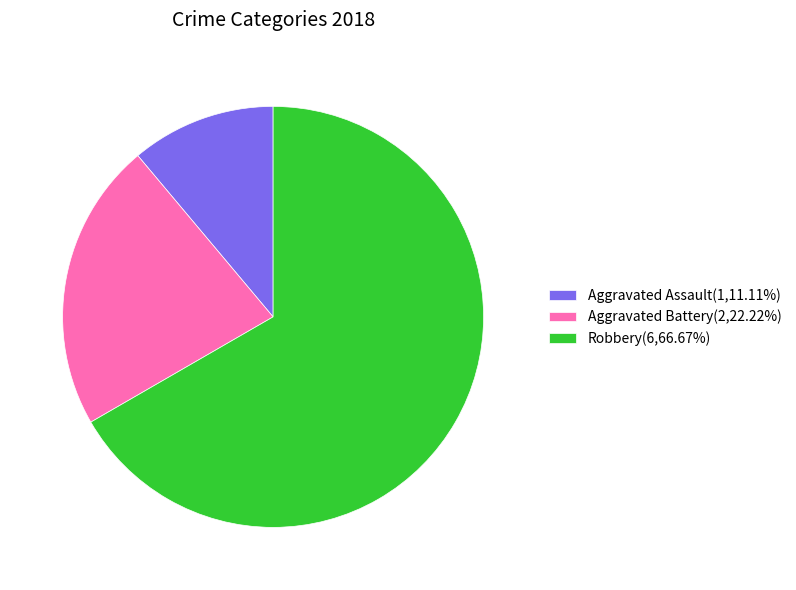

Between Aggravated Battery and Robbery, which is larger?

Robbery